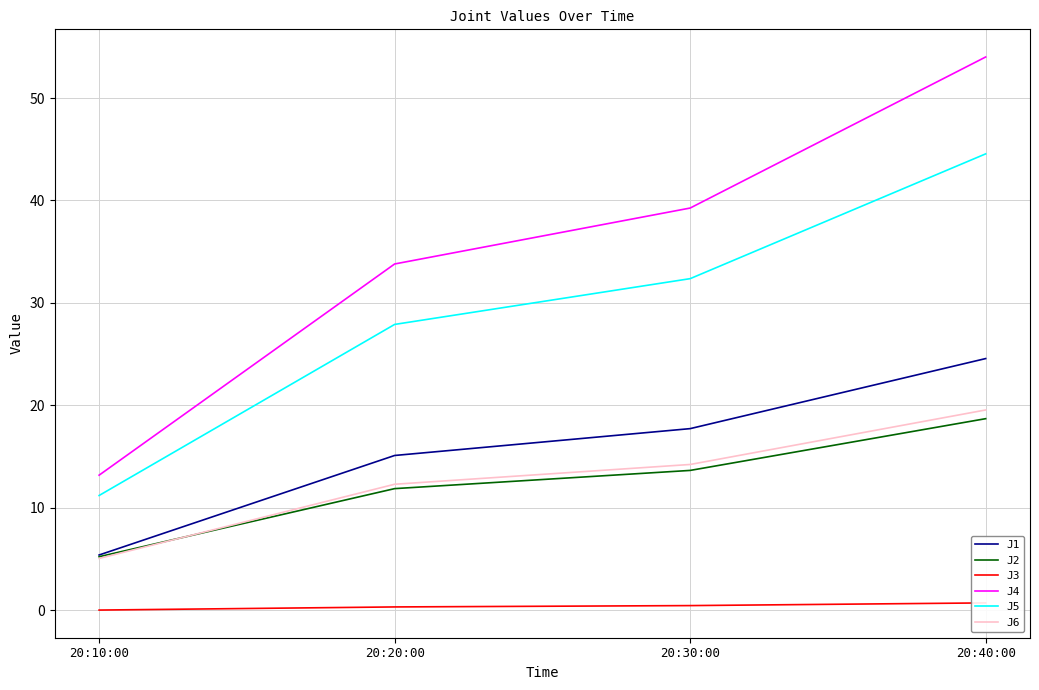

What is the difference between the J3 values at 20:20:00 and 20:10:00?

0.3